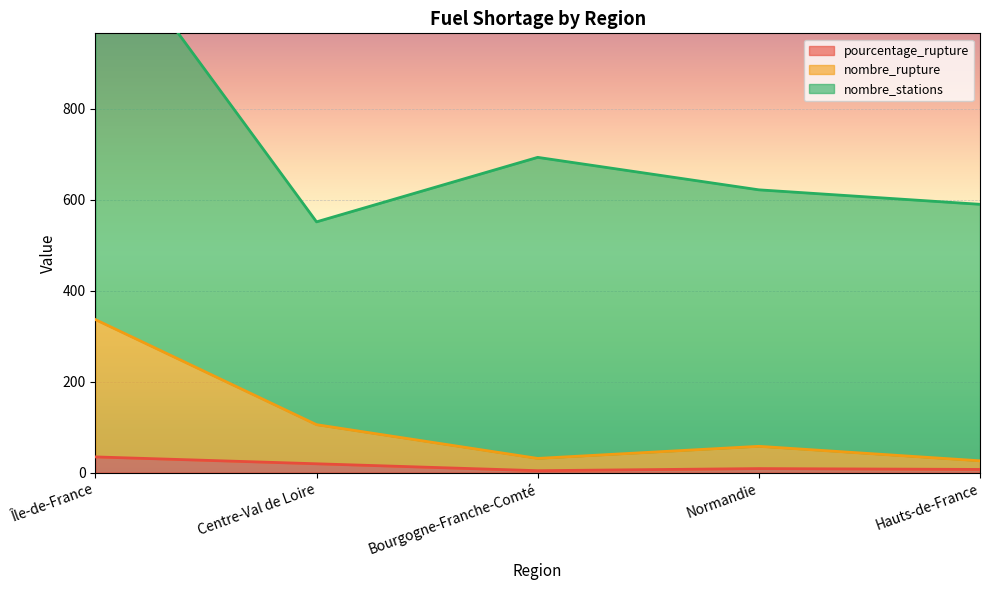

At which label is nombre_rupture closest to 181?

Centre-Val de Loire